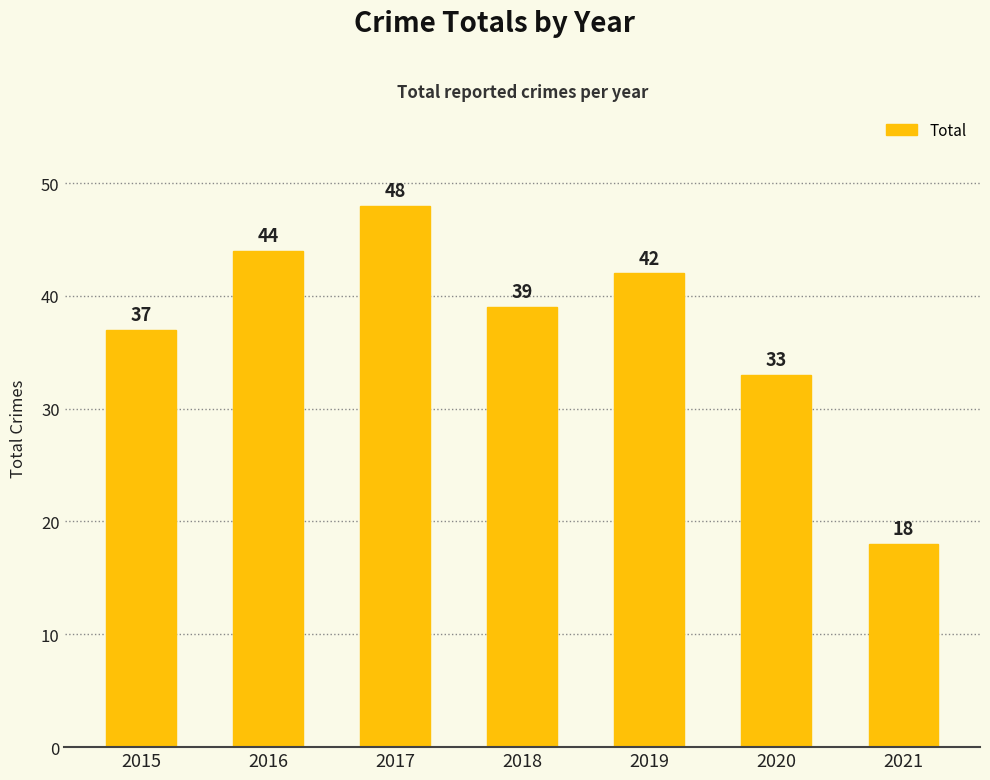

Reading left to right, what are all the values shown in this chart?

37	44	48	39	42	33	18